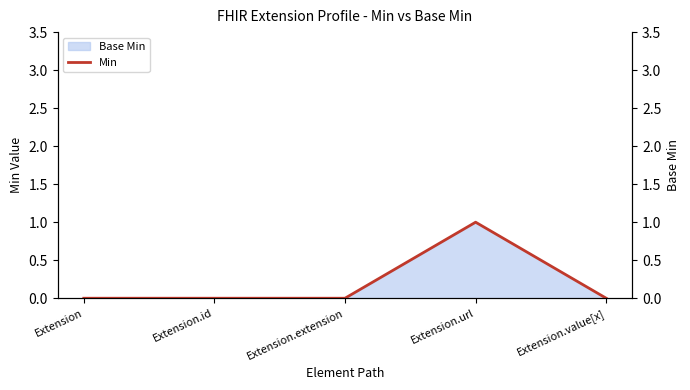

Which category has the highest value across all series?

Extension.url